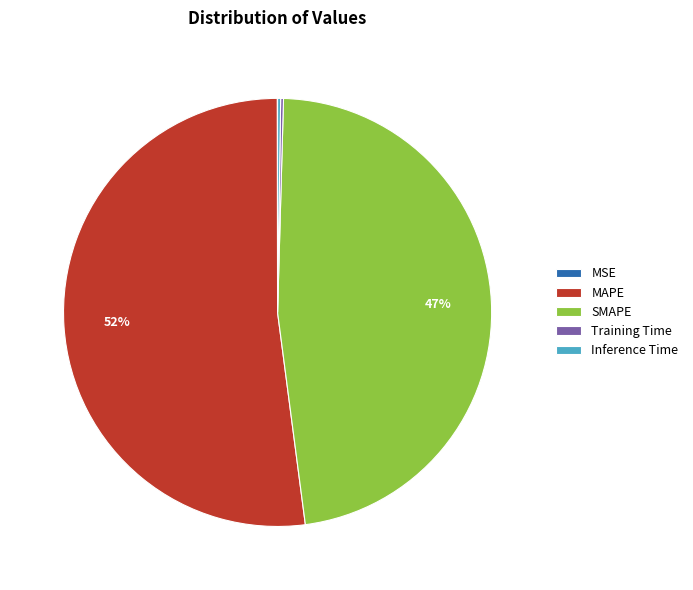

What percentage is the SMAPE slice, to the nearest percent?

47%